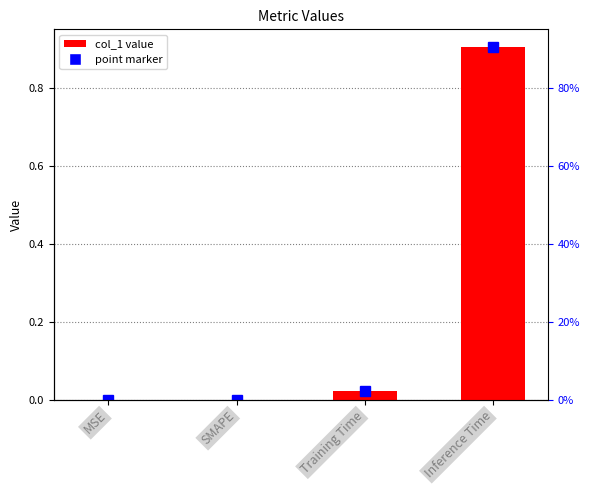

Reading left to right, transcribe all the data shown in this chart.

0.0	0.0	0.0	0.9